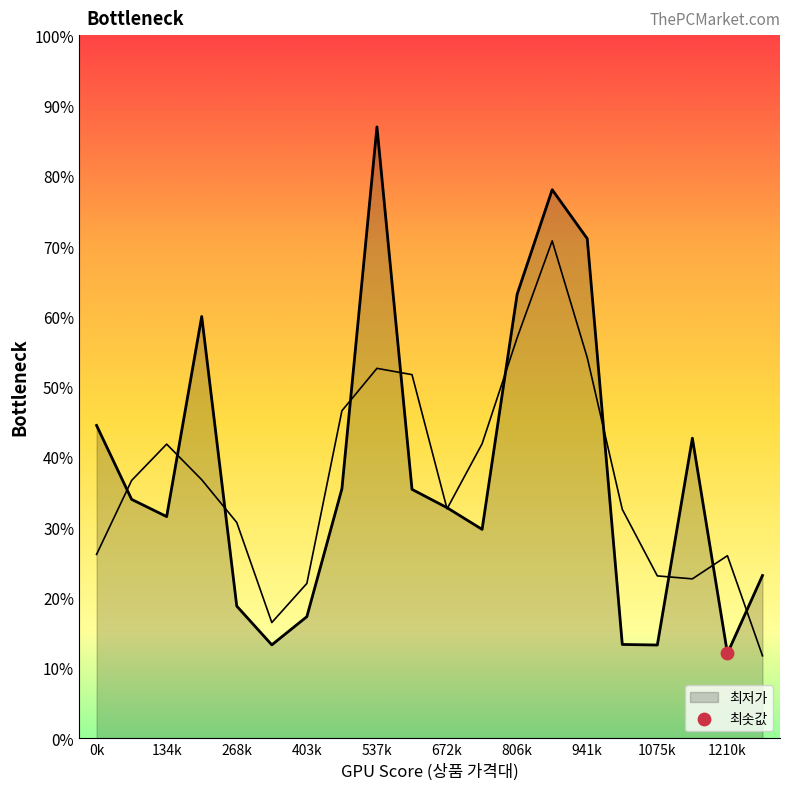

Which has a higher value, 9 or 18?

9